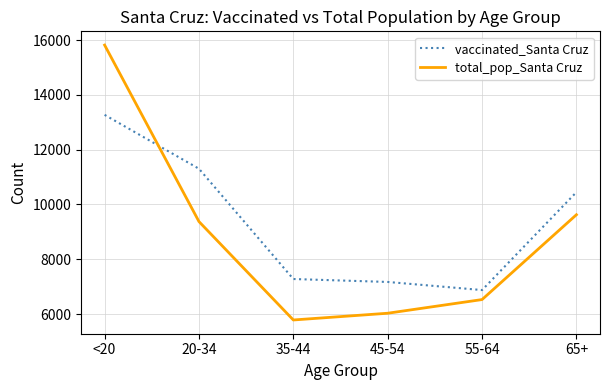

At how many categories does at least one series exceed 12514?

1